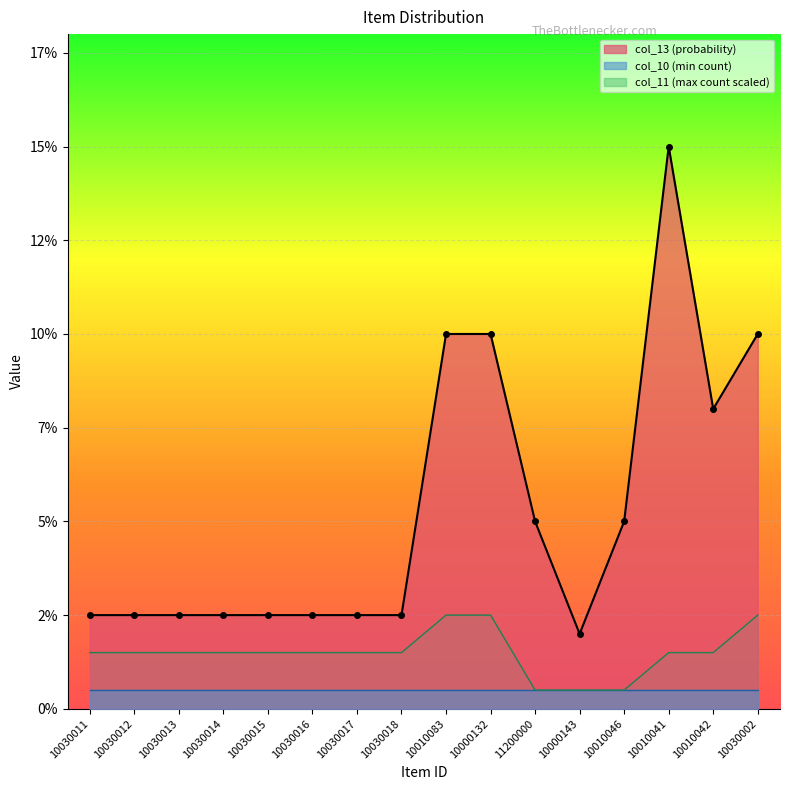

At which category is the sum across all series the highest?

10010041